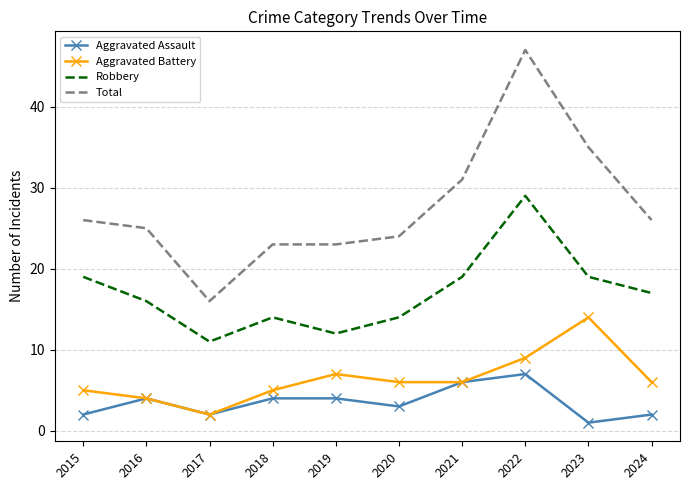

True or false: Aggravated Battery and Total cross at least once.

False